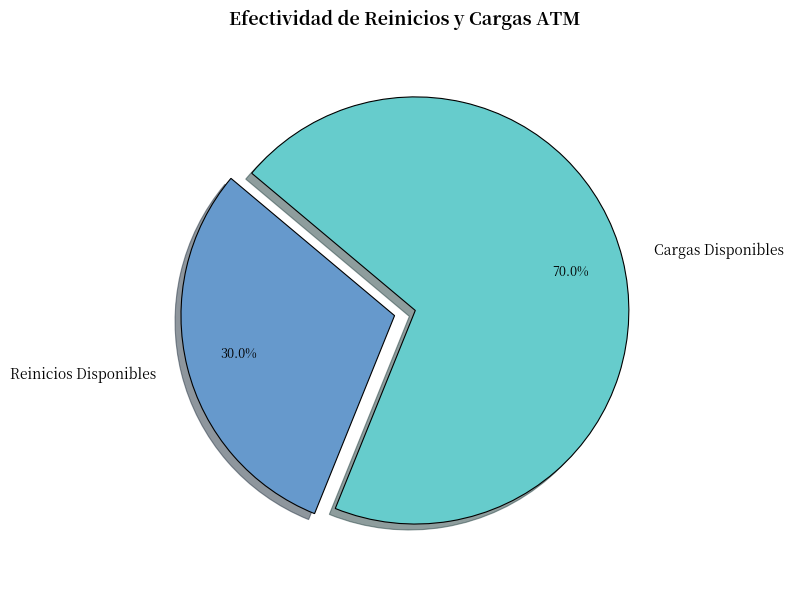

Is there a majority slice in this chart?

Yes